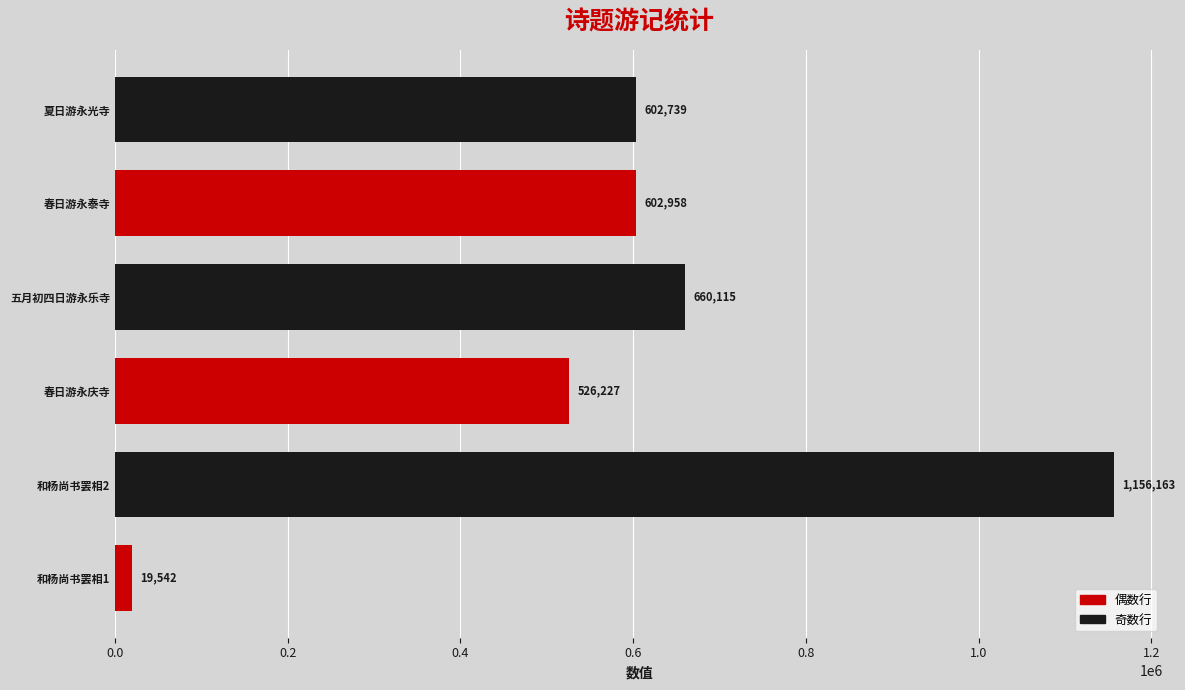

Reading bottom to top, what are all the values shown in this chart?

和杨尚书罢相1=19542	和杨尚书罢相2=1156163	春日游永庆寺=526227	五月初四日游永乐寺=660115	春日游永泰寺=602958	夏日游永光寺=602739